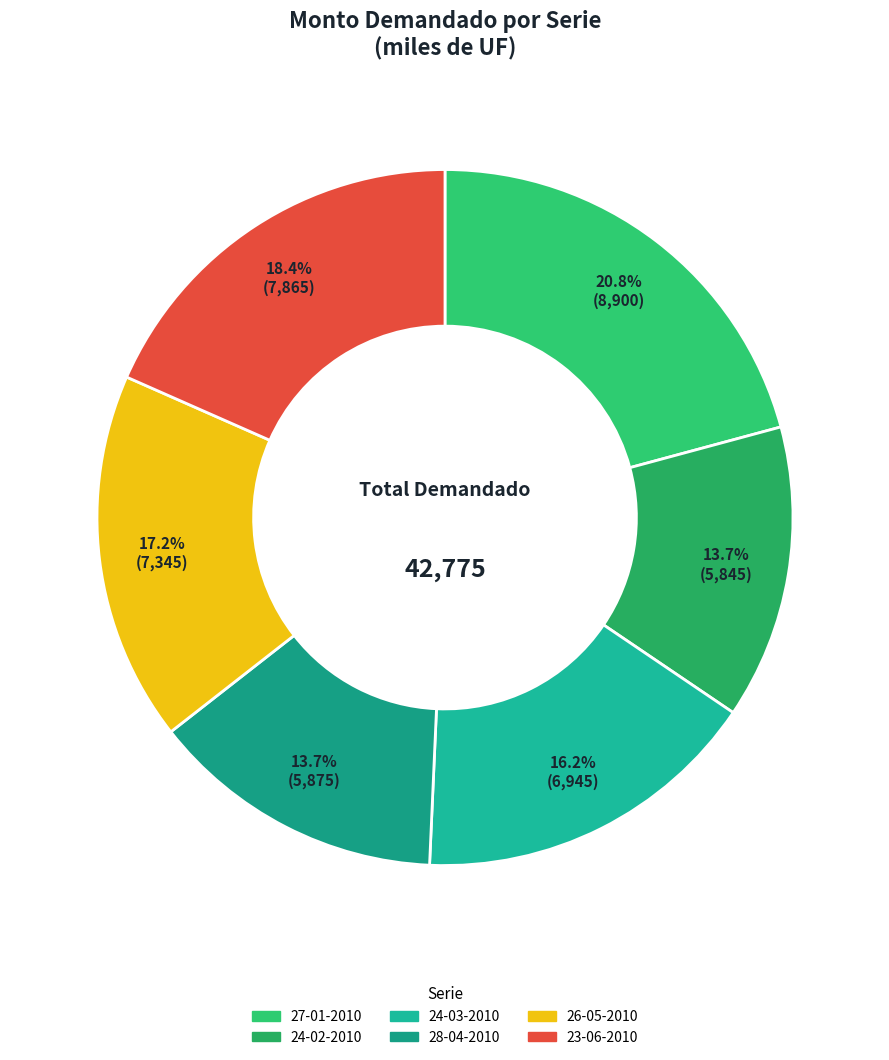

Is it true that 27-01-2010 is 14% of the pie?

False